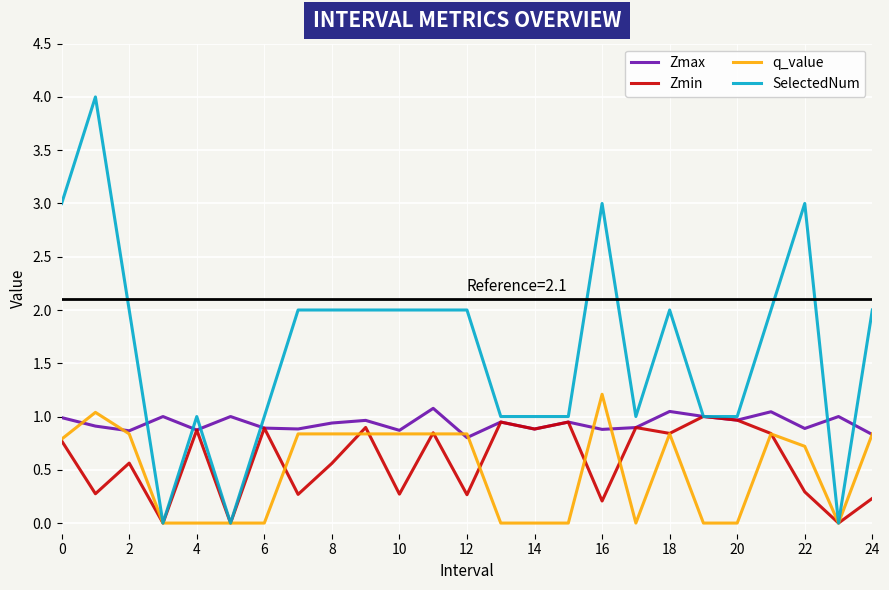

Which series has the largest range (max minus min)?

SelectedNum